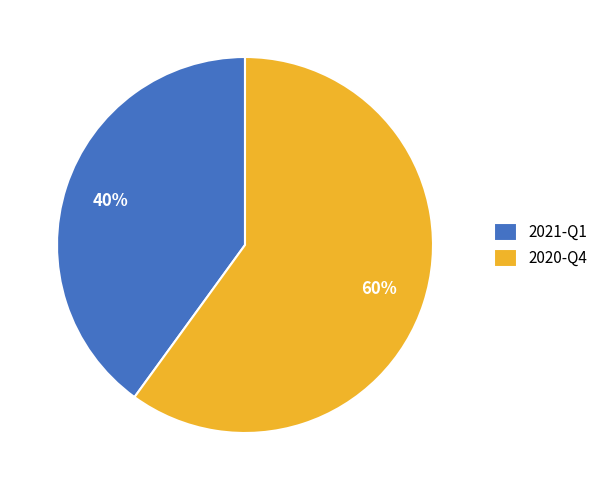

To the nearest percent, what is the combined percentage of 2020-Q4 and 2021-Q1?

100%